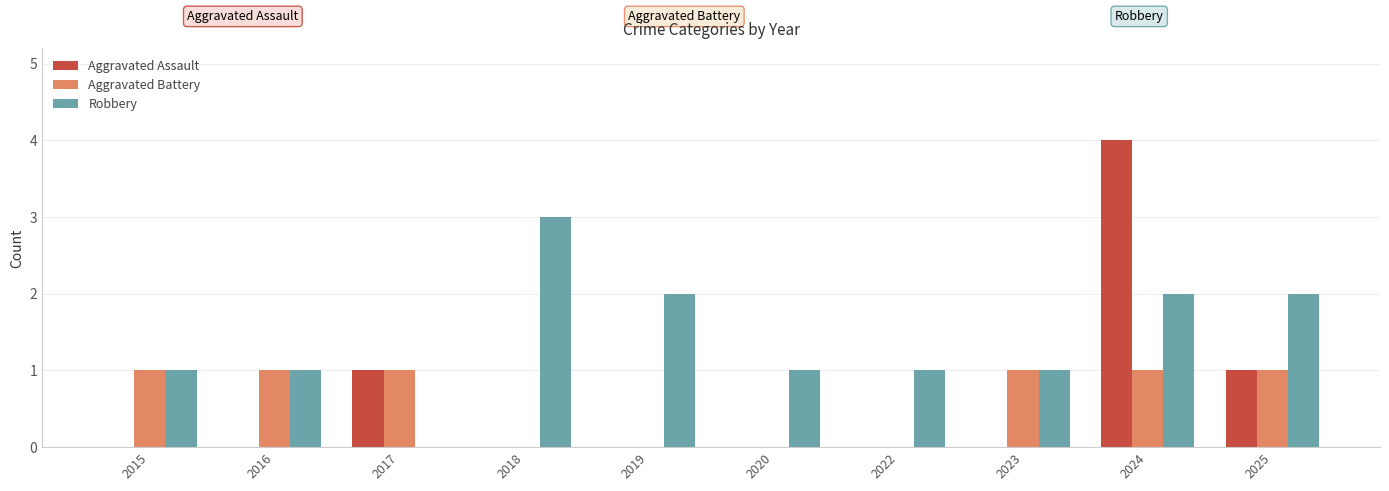

What is the sum of all Aggravated Assault values?

6